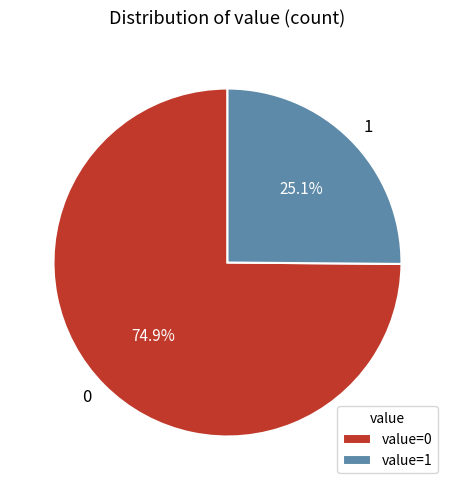

Is there any slice that represents more than half of the pie?

Yes